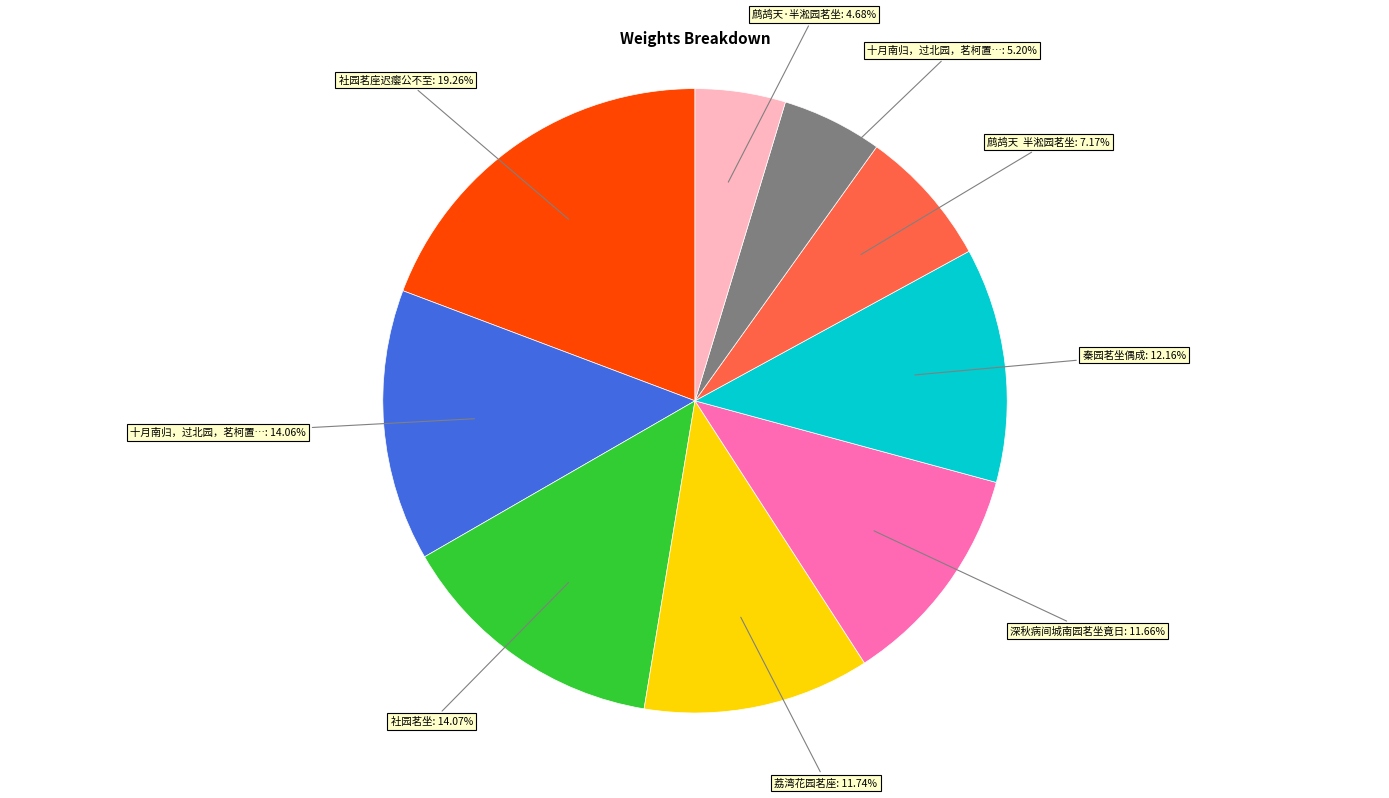

Count the number of slices in the pie.

9